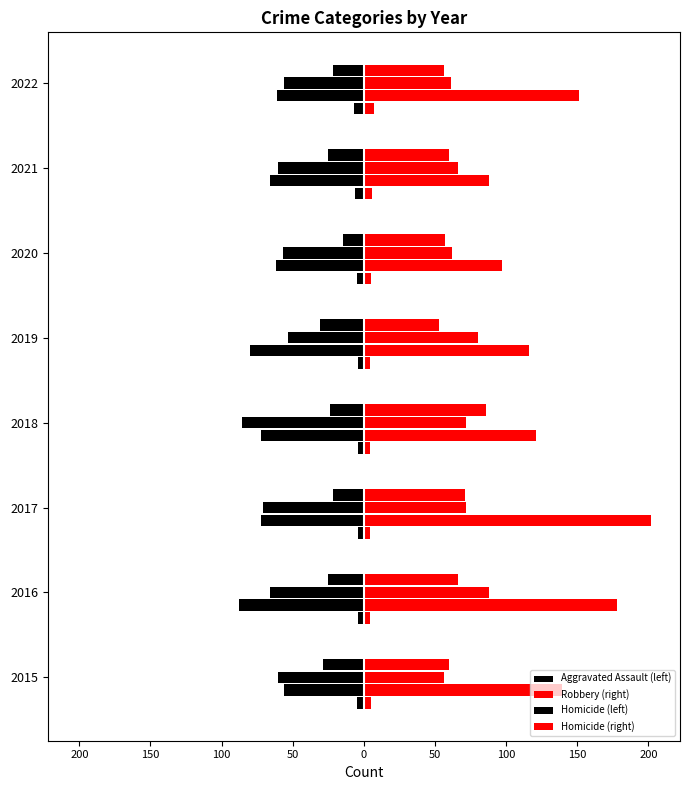

How many categories are shown in the chart?

8